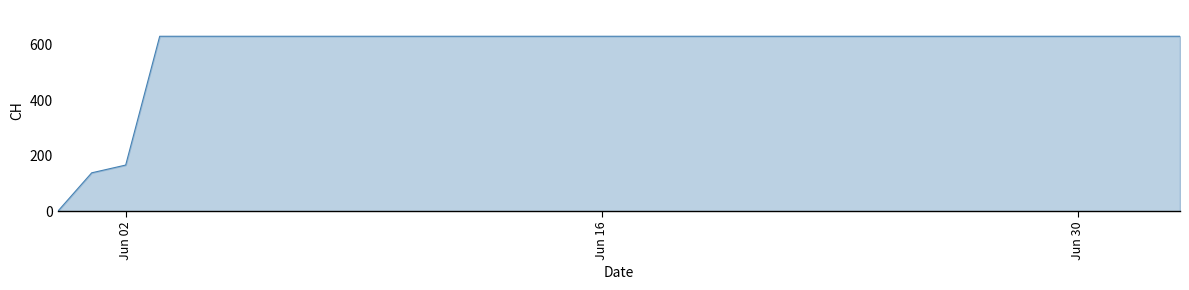

What is the greatest value displayed?

631